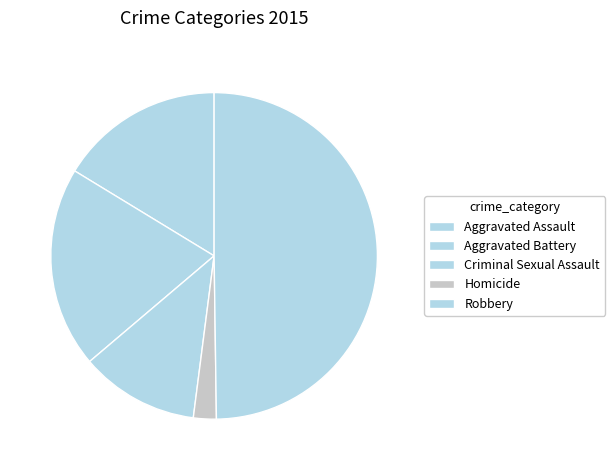

Do Aggravated Assault and Criminal Sexual Assault together represent more than half of the pie?

No